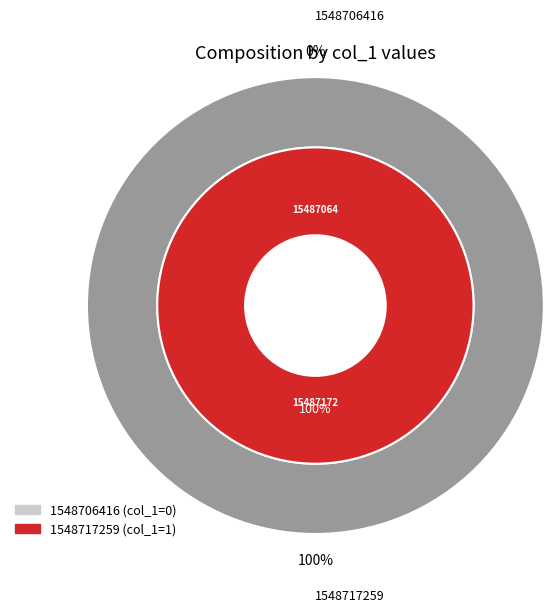

To the nearest percent, what is the difference between the largest and smallest slice percentages?

100%